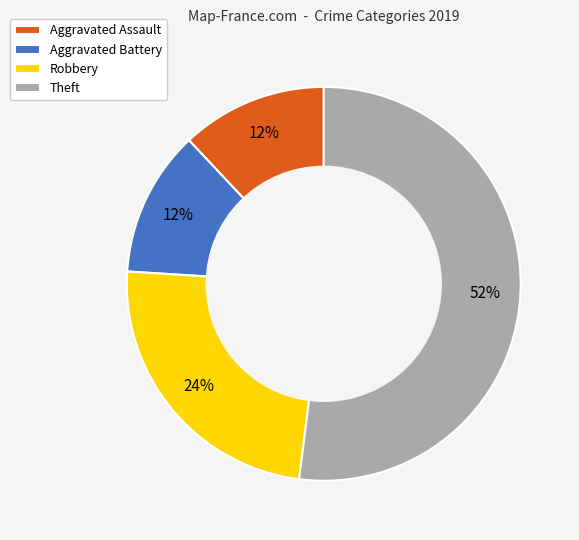

Is there a majority slice in this chart?

Yes